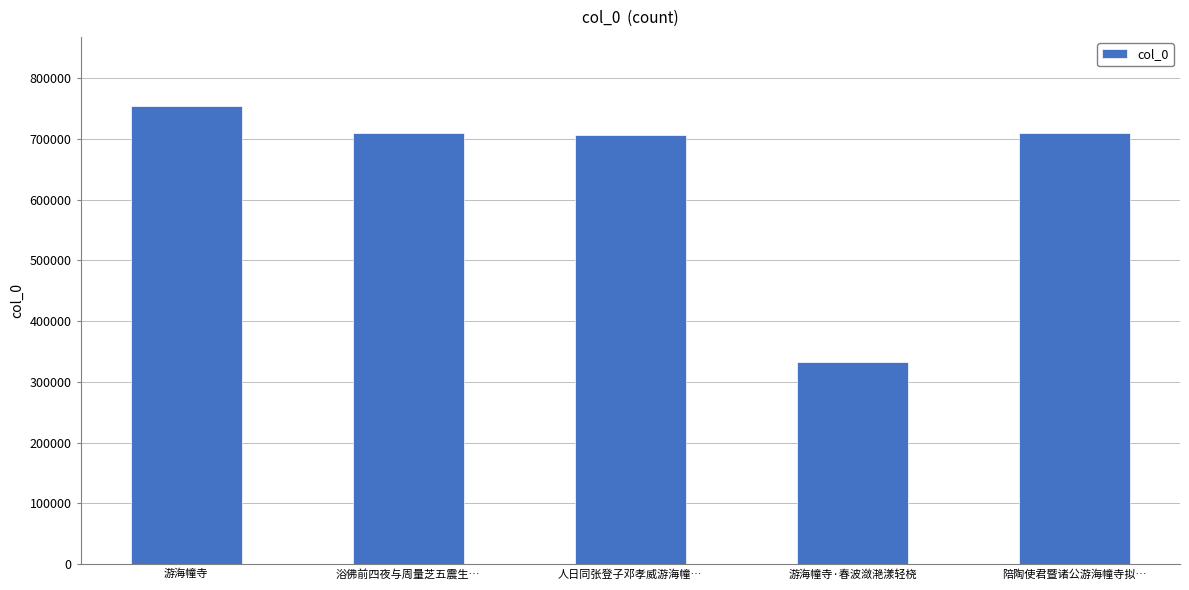

What is the ratio of the value at 游海幢寺 to the value at 游海幢寺·春波潋滟漾轻桡?

2.3